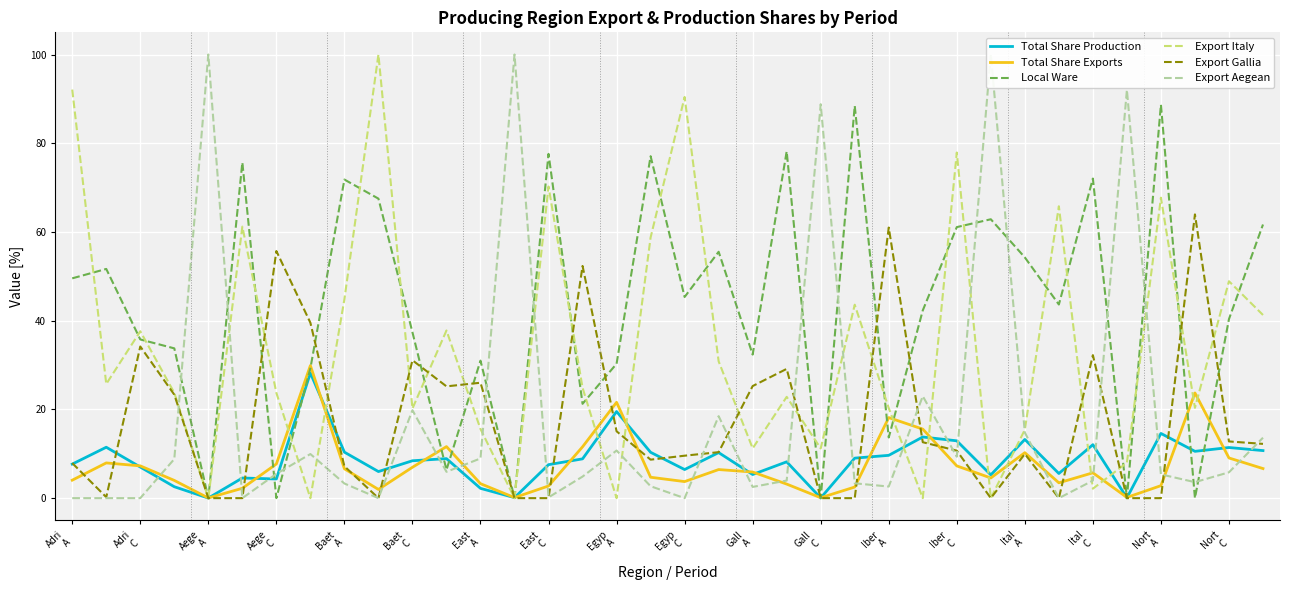

What is the difference between the maximum and minimum values in the Export Gallia series?

64.0